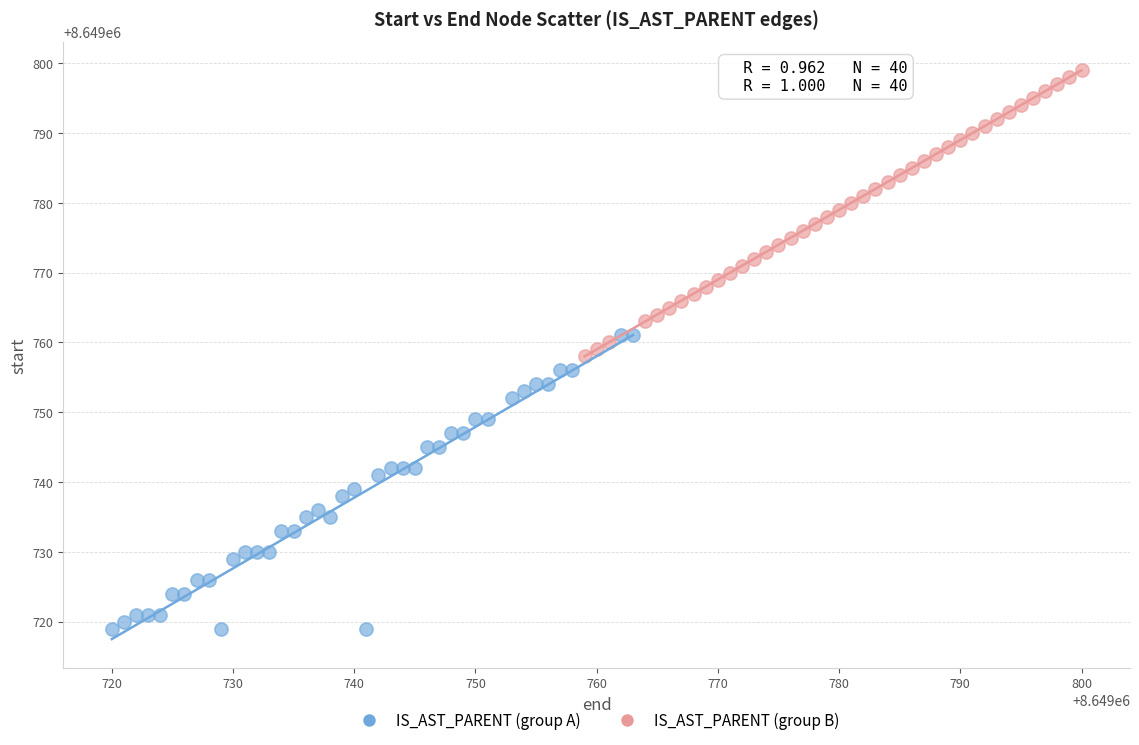

Which series reaches the minimum Y coordinate?

IS_AST_PARENT (group A)